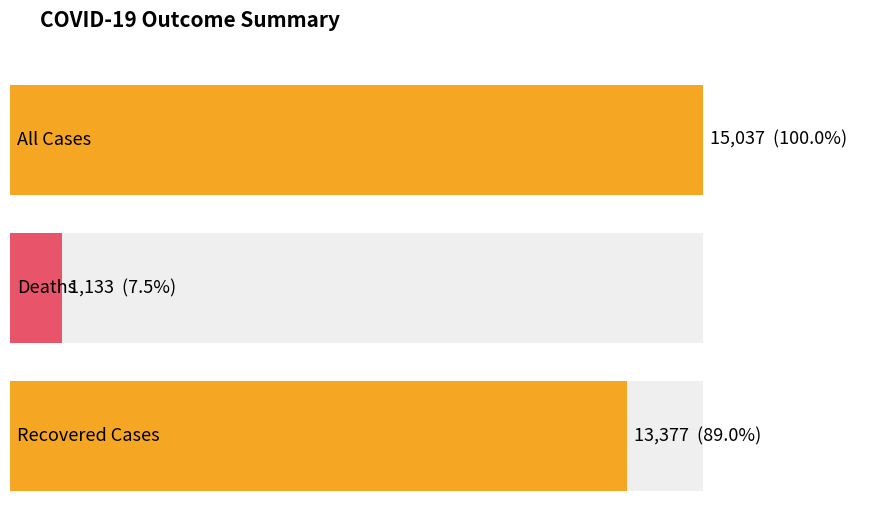

Rank the categories by value from lowest to highest.

Deaths, Recovered Cases, All Cases